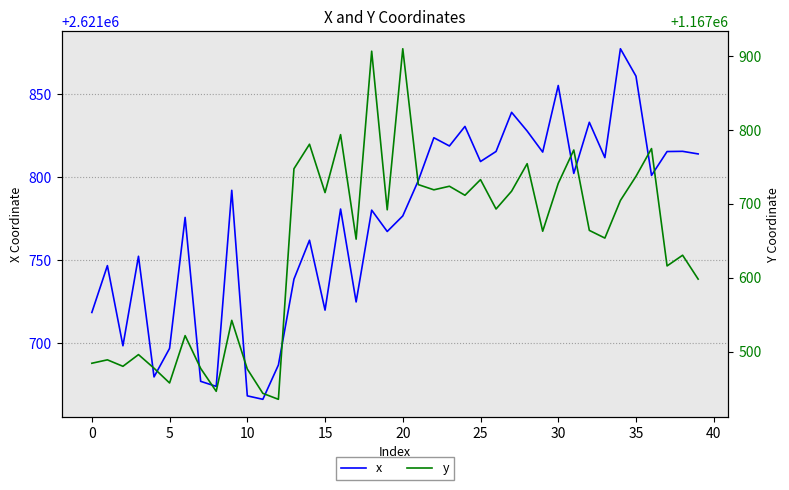

True or false: y has a value of 1167909.8 at 20.

True